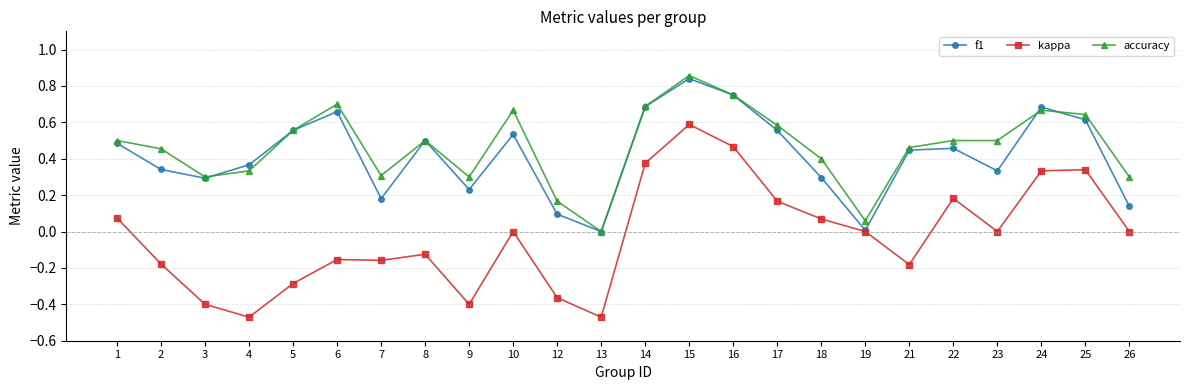

The value of kappa at 4 is -0.1. True or false?

False